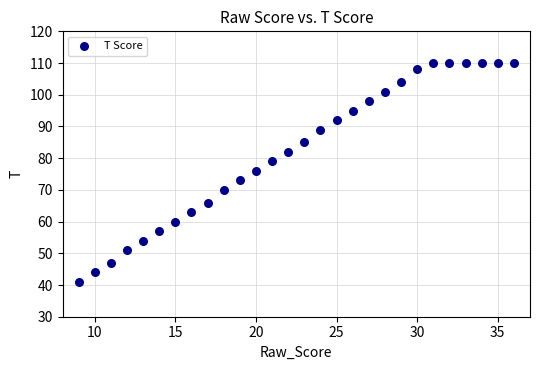

What is the range of X values (max minus min)?

27